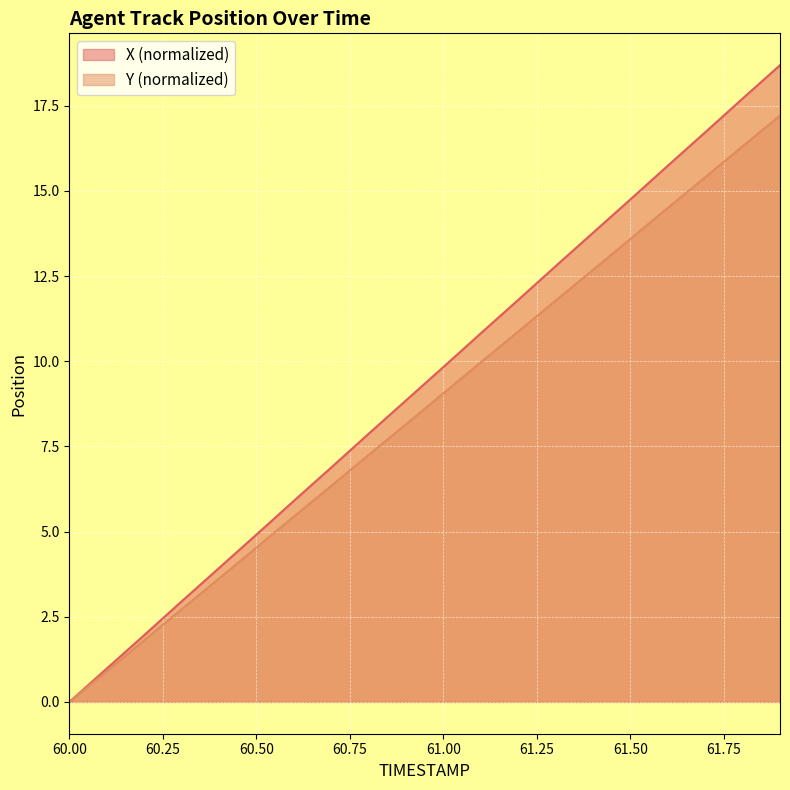

Which has a higher value, 60.2 or 61.1?

61.1